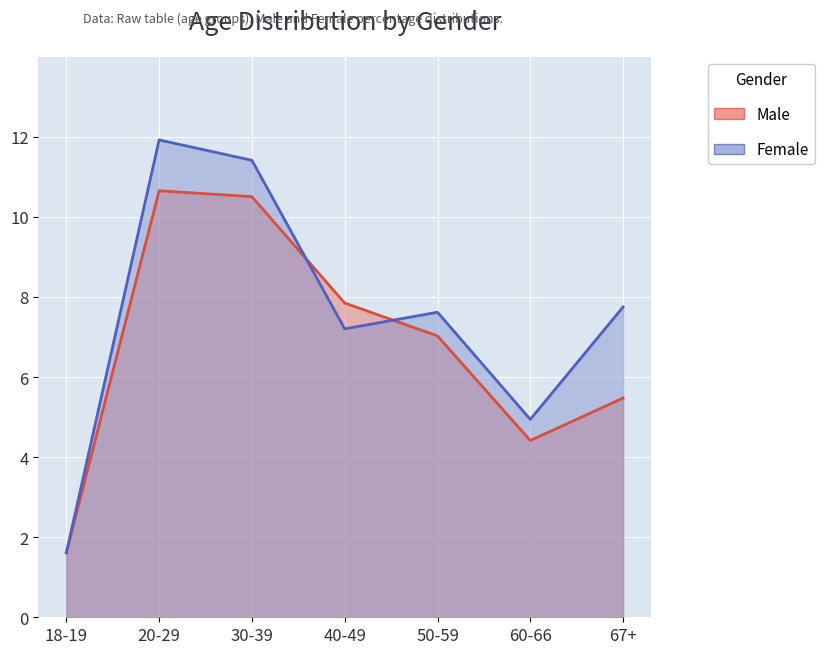

Reading left to right, what are all the values shown in this chart?

Male: 1.6	10.7	10.5	7.8	7.0	4.4	5.5
Female: 1.6	11.9	11.4	7.2	7.6	4.9	7.8